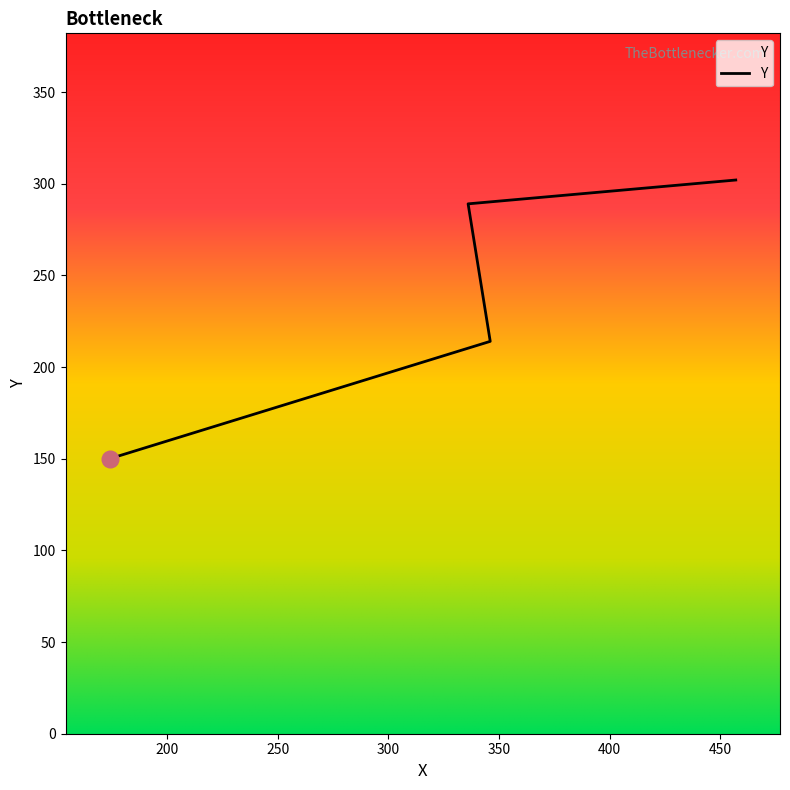

Which category has the highest value across all series?

457